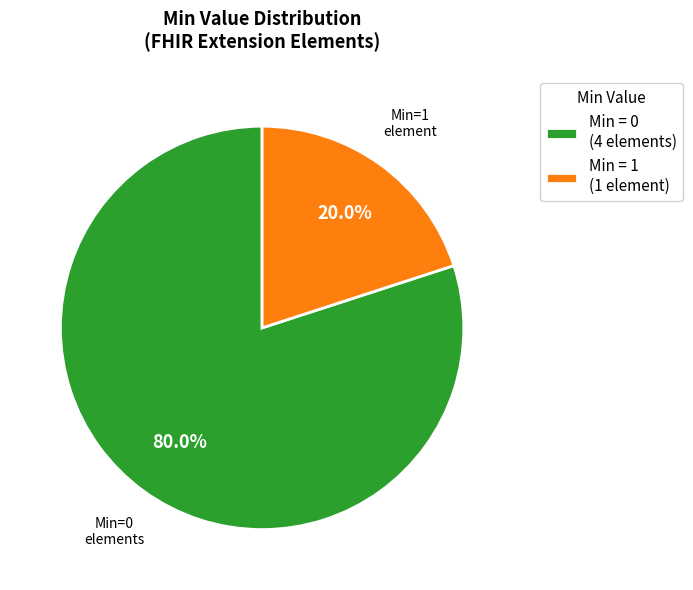

How many segments does this pie chart have?

2